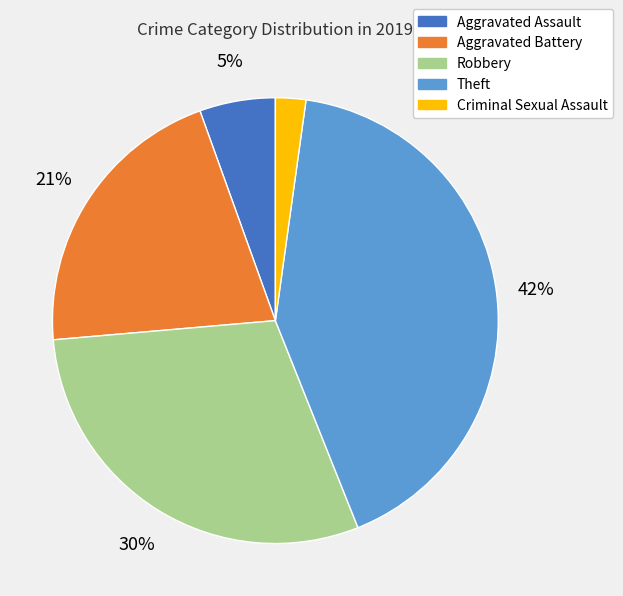

Between Criminal Sexual Assault and Aggravated Assault, which is larger?

Aggravated Assault